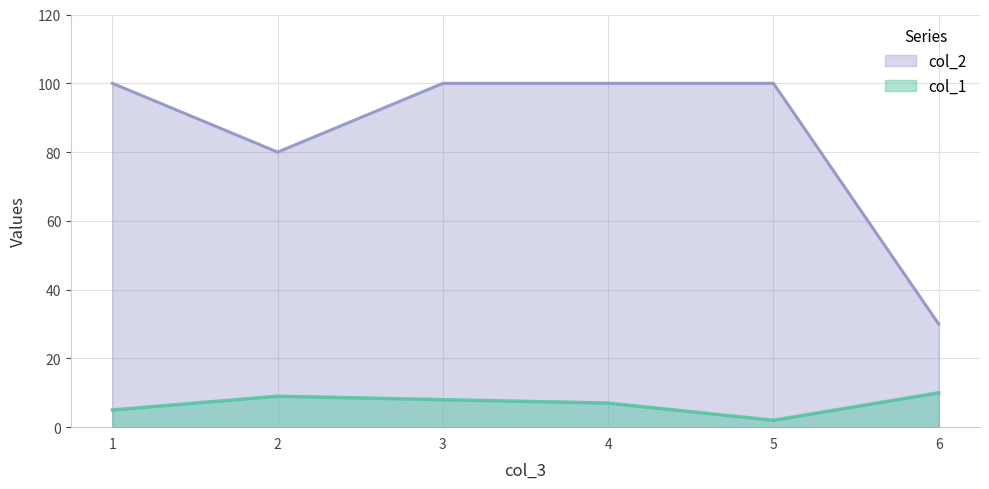

In col_1, how many points are higher than both neighbors (excluding endpoints)?

1